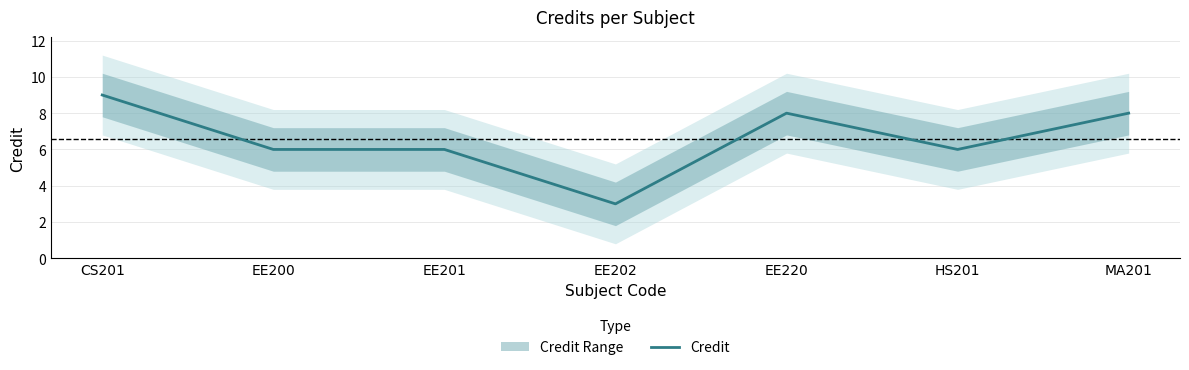

Reading left to right, list all the values displayed in this chart.

9	6	6	3	8	6	8